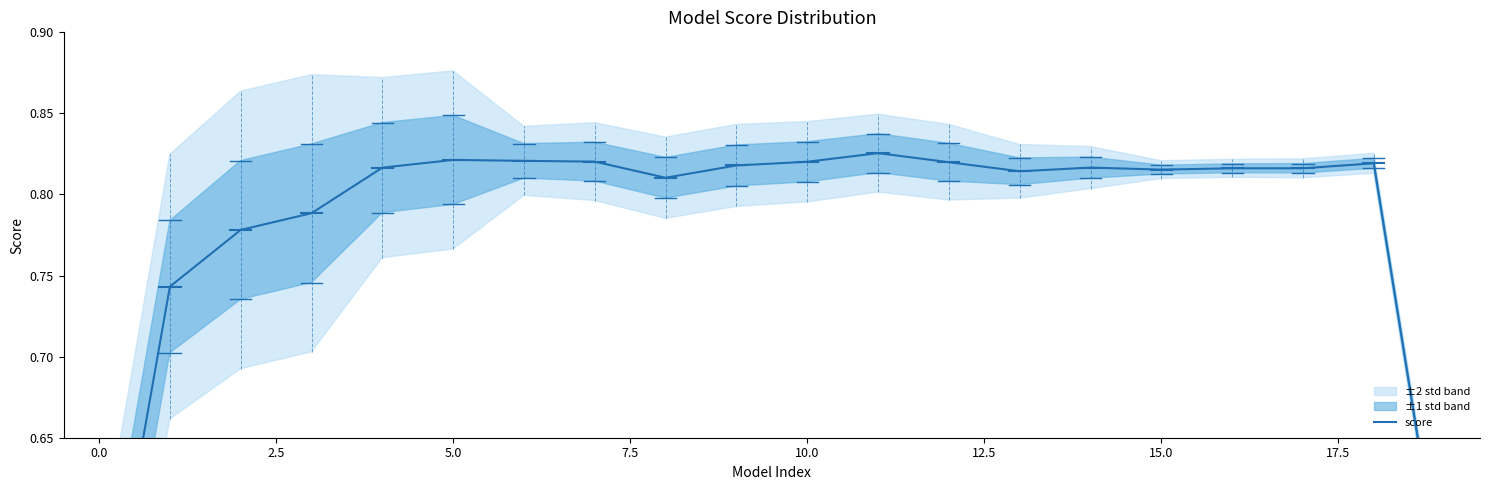

What is the sum of the values at 5.0 and 16?

1.6